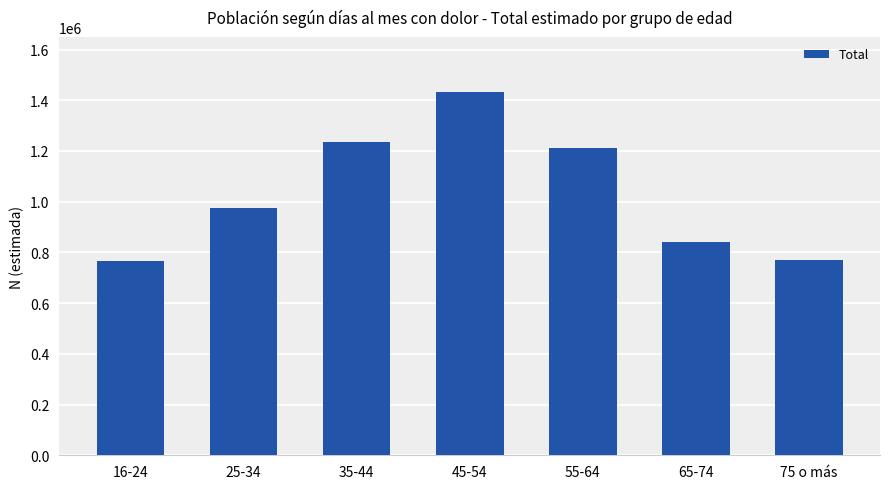

What is the smallest value displayed?

766407